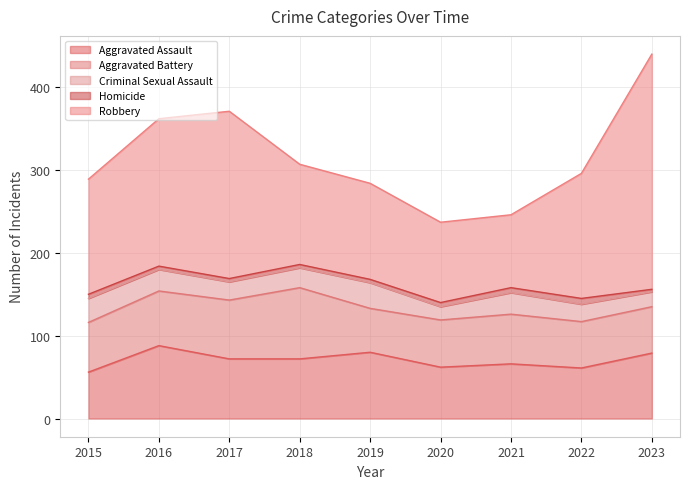

How many categories are shown in the chart?

9